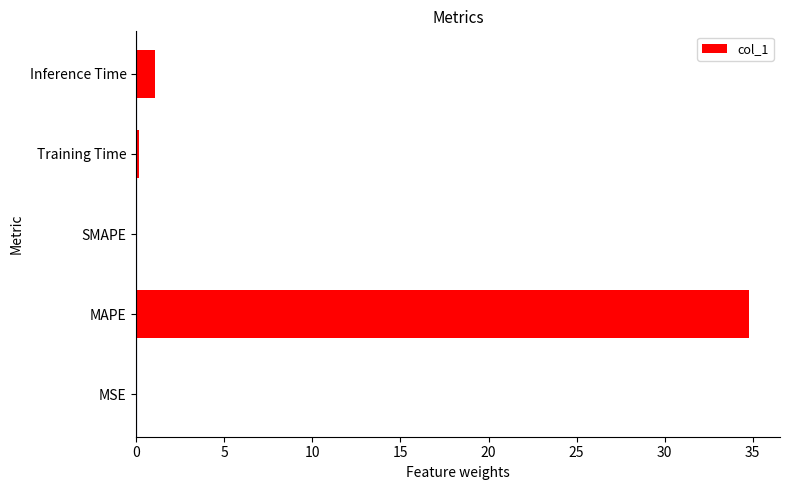

Is it true that the value at MSE is 0.0?

True